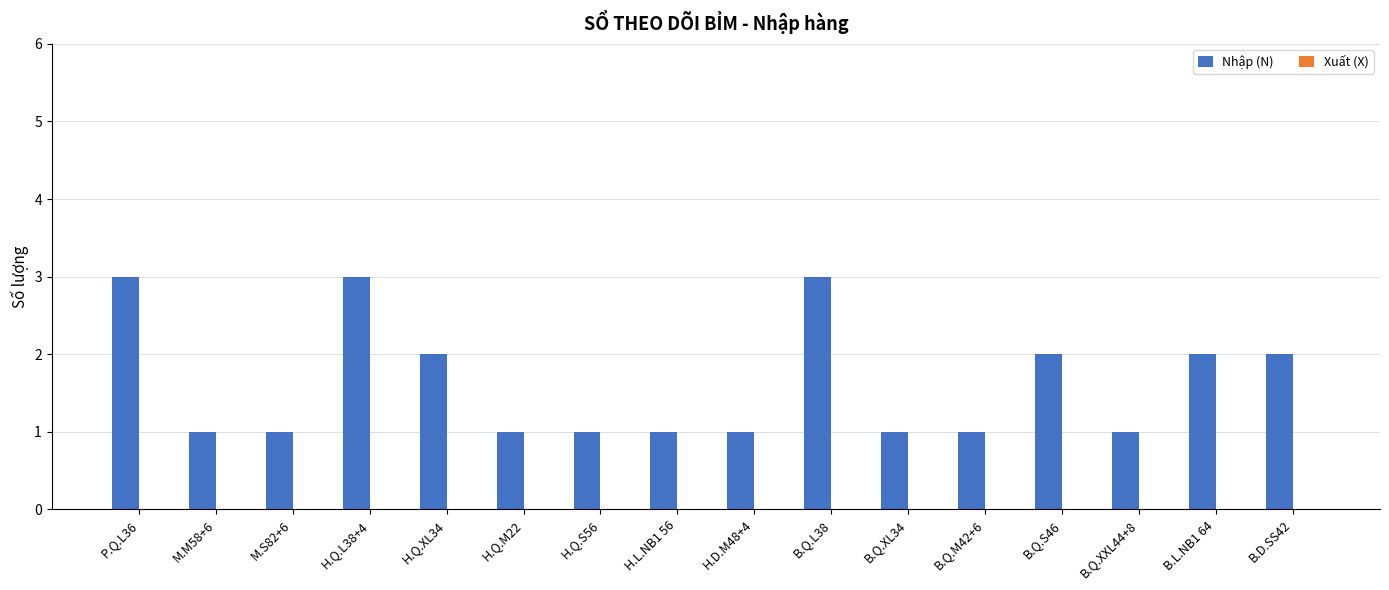

The chart shows a value of 1 at B.Q.XXL44+8. True or false?

True